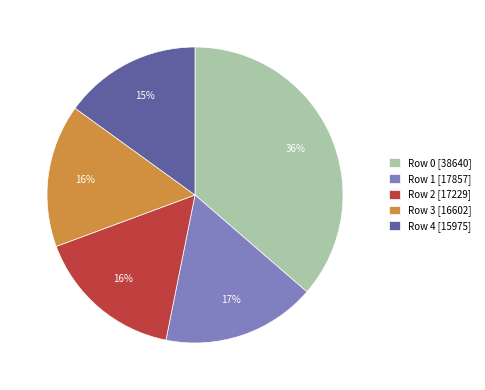

Is it true that Row 2 is 27% of the pie?

False